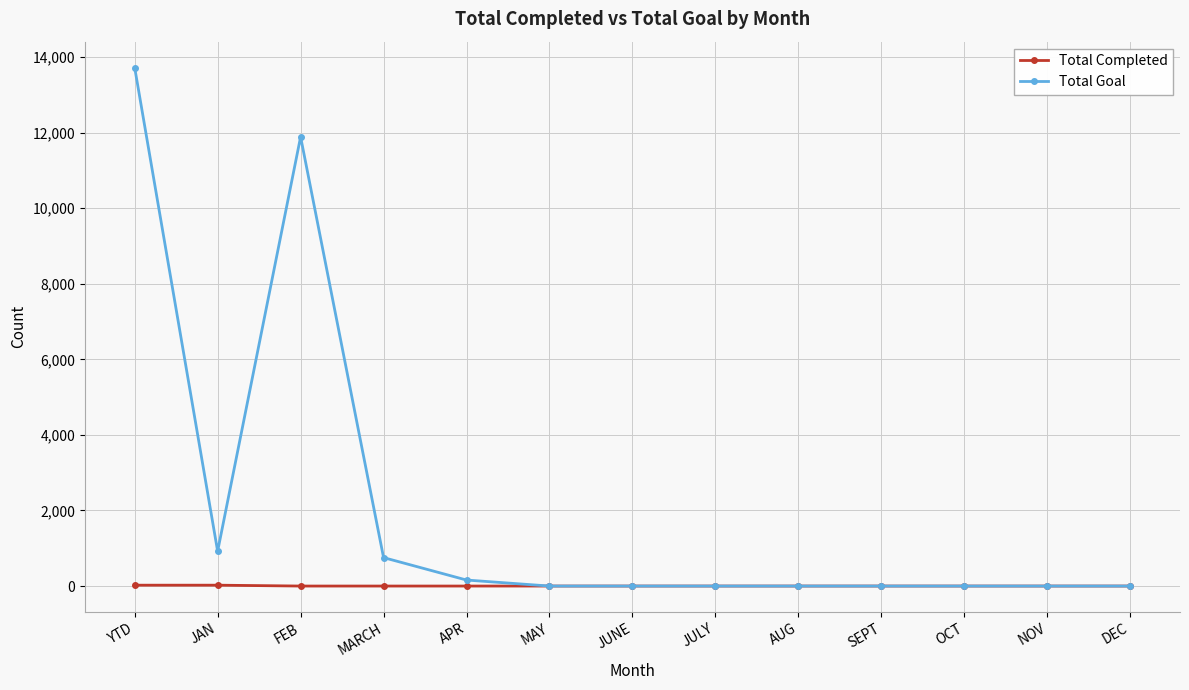

What is the label of the 13th point from the right?

YTD